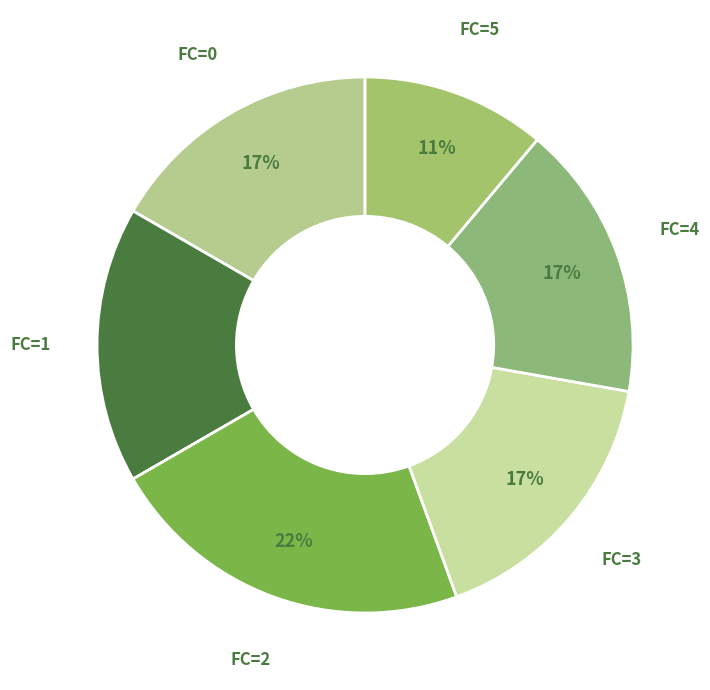

The FC=3 slice represents 17% of the pie. True or false?

True